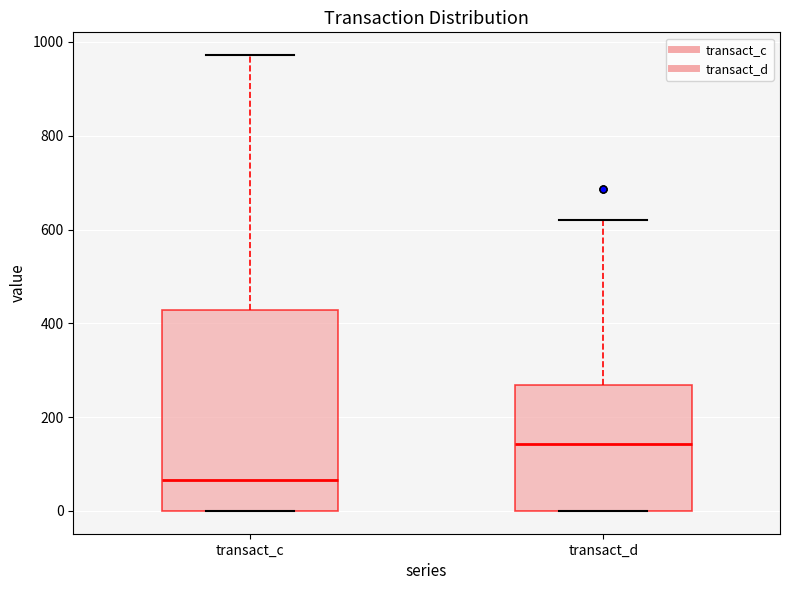

Comparing the boxes themselves (not the whiskers), which one is the tallest?

transact_c